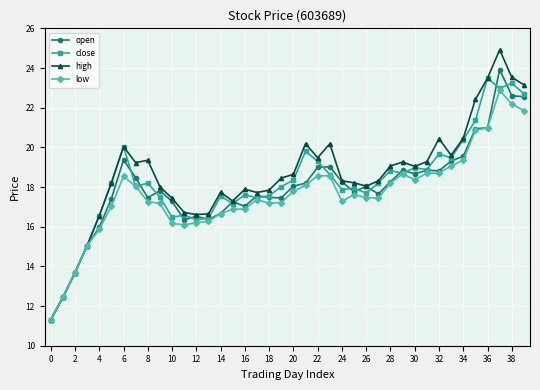

At how many categories does at least one series exceed 14?

37